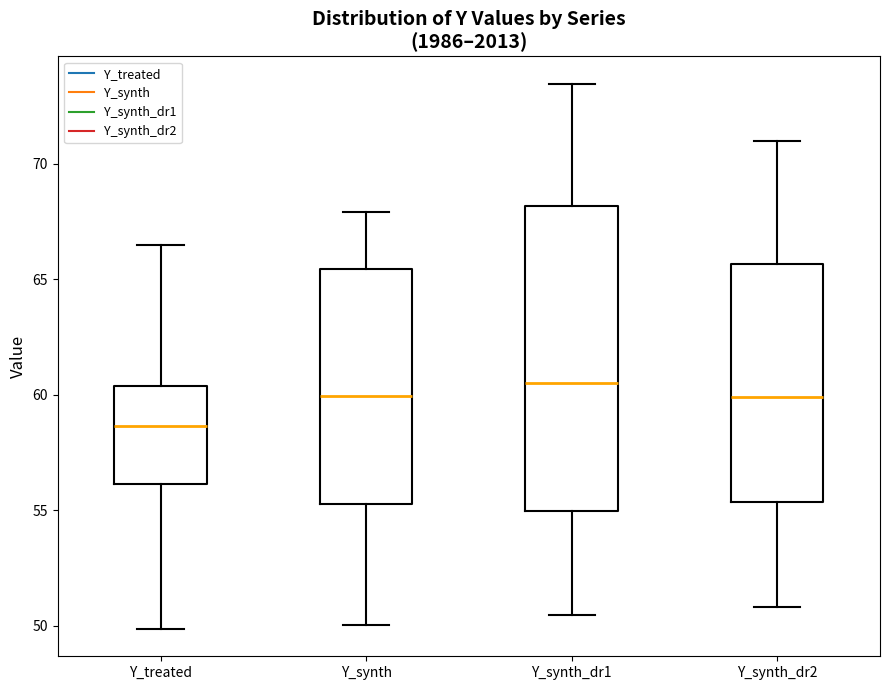

Reading left to right, read every box against the y-axis: the position of its median line, the range the box covers, and the ends of its whiskers. The values are not printed on the chart, so give them approximately, as read against the axis.

Y_treated: median 58.5, box 56.0 to 60.5, whiskers 50.0 to 66.5
Y_synth: median 60.0, box 55.5 to 65.5, whiskers 50.0 to 68.0
Y_synth_dr1: median 60.5, box 55.0 to 68.0, whiskers 50.5 to 73.5
Y_synth_dr2: median 60.0, box 55.5 to 65.5, whiskers 51.0 to 71.0